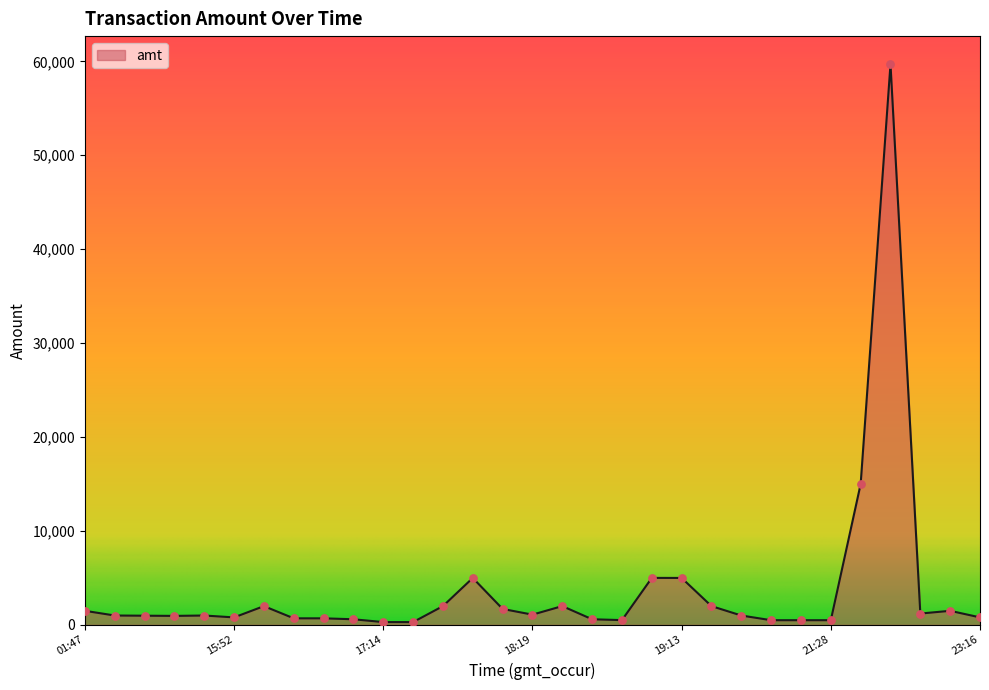

What is the maximum value shown in the chart?

59699.0